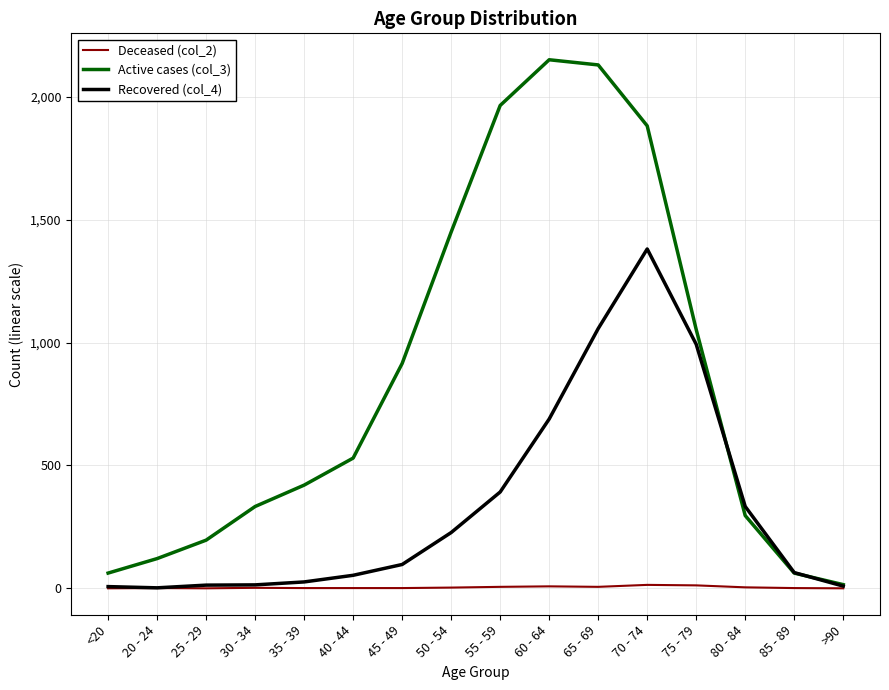

Does the chart display data point markers on the line(s)?

No